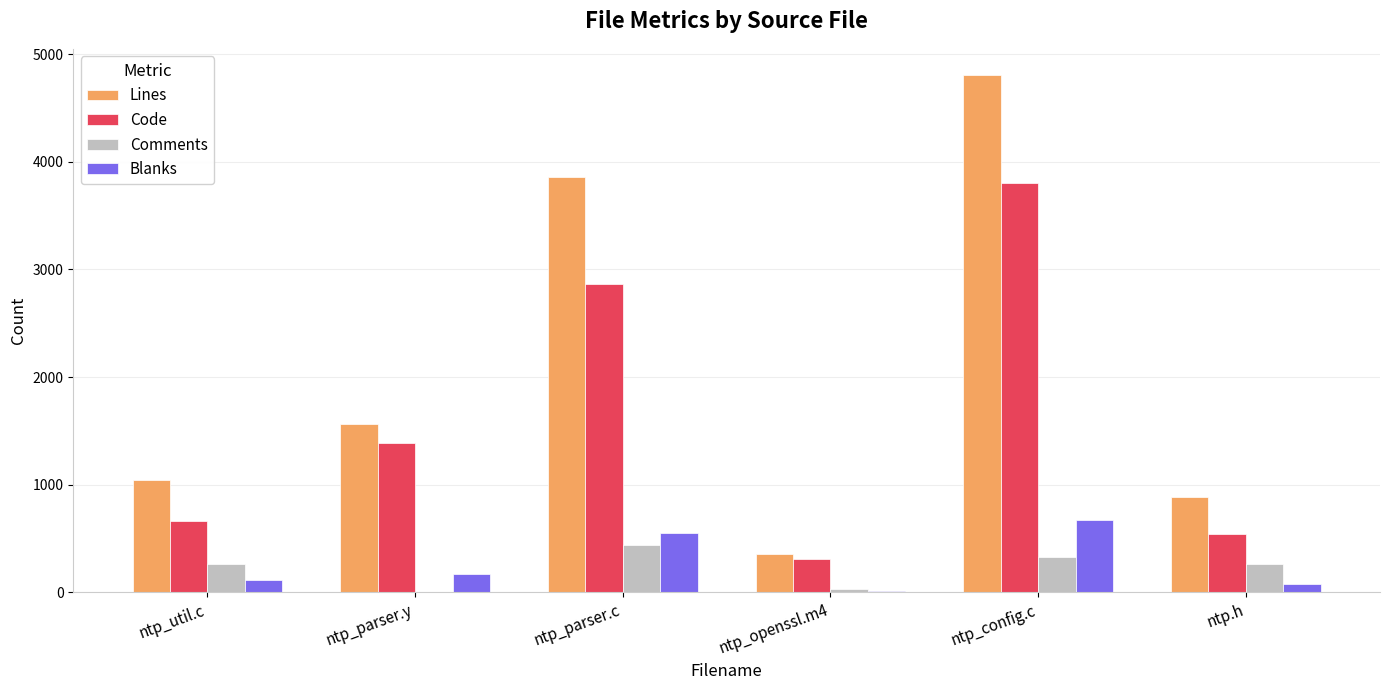

How many groups of bars are there?

6